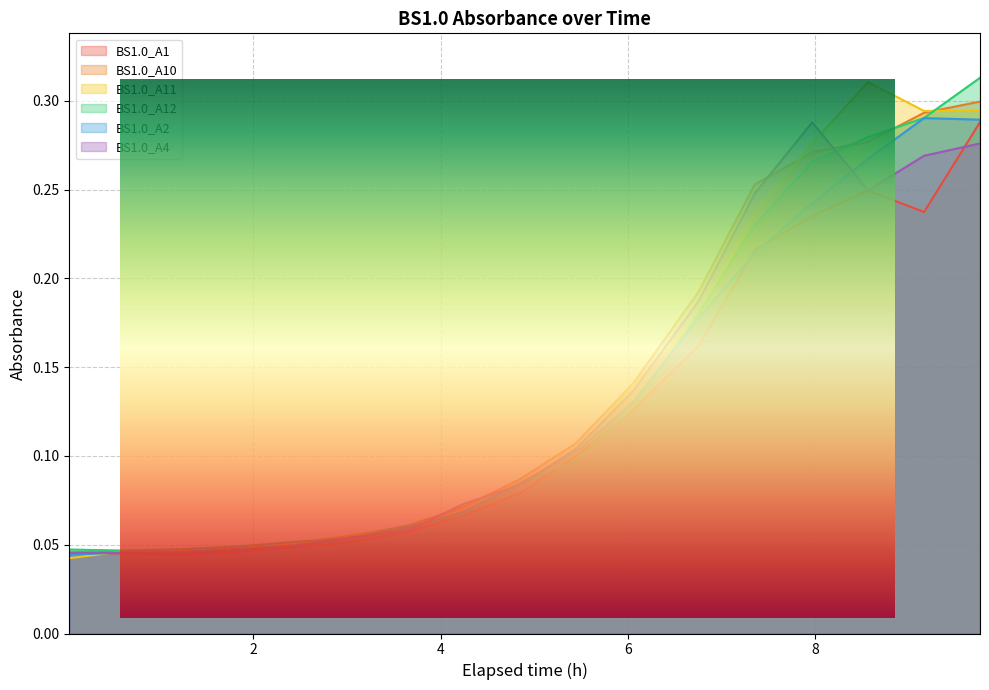

Does the chart display data point markers on the line(s)?

No